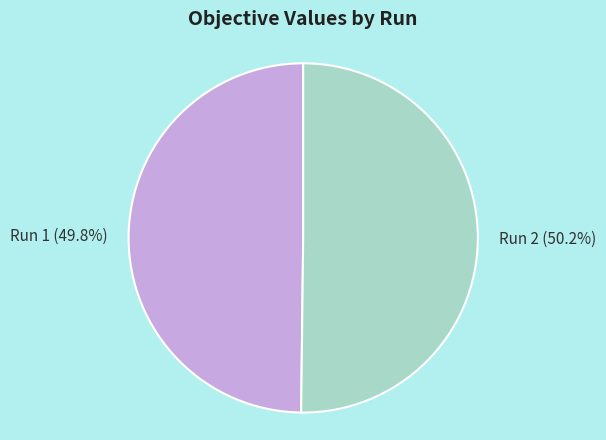

Is there a majority slice in this chart?

Yes